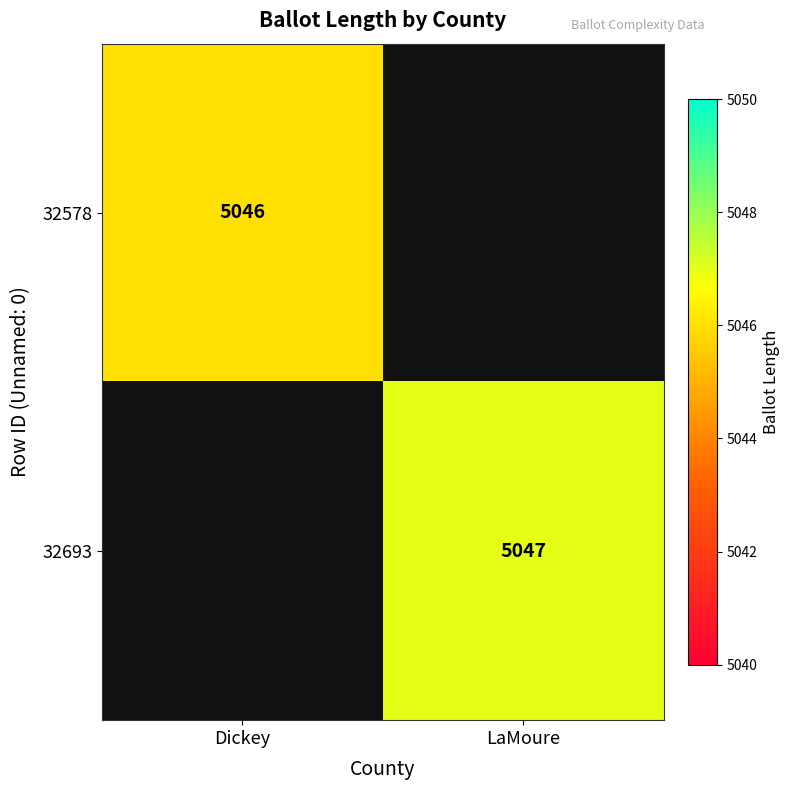

True or false: 32578 has a value of 5046 at Dickey.

True